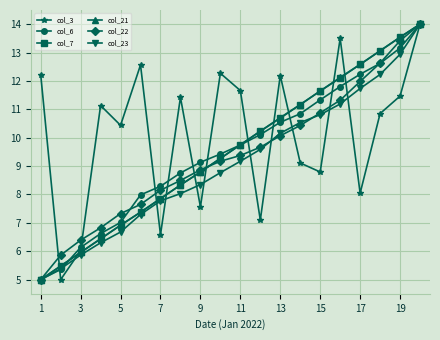

What is the highest value of the col_23 series?

14.0